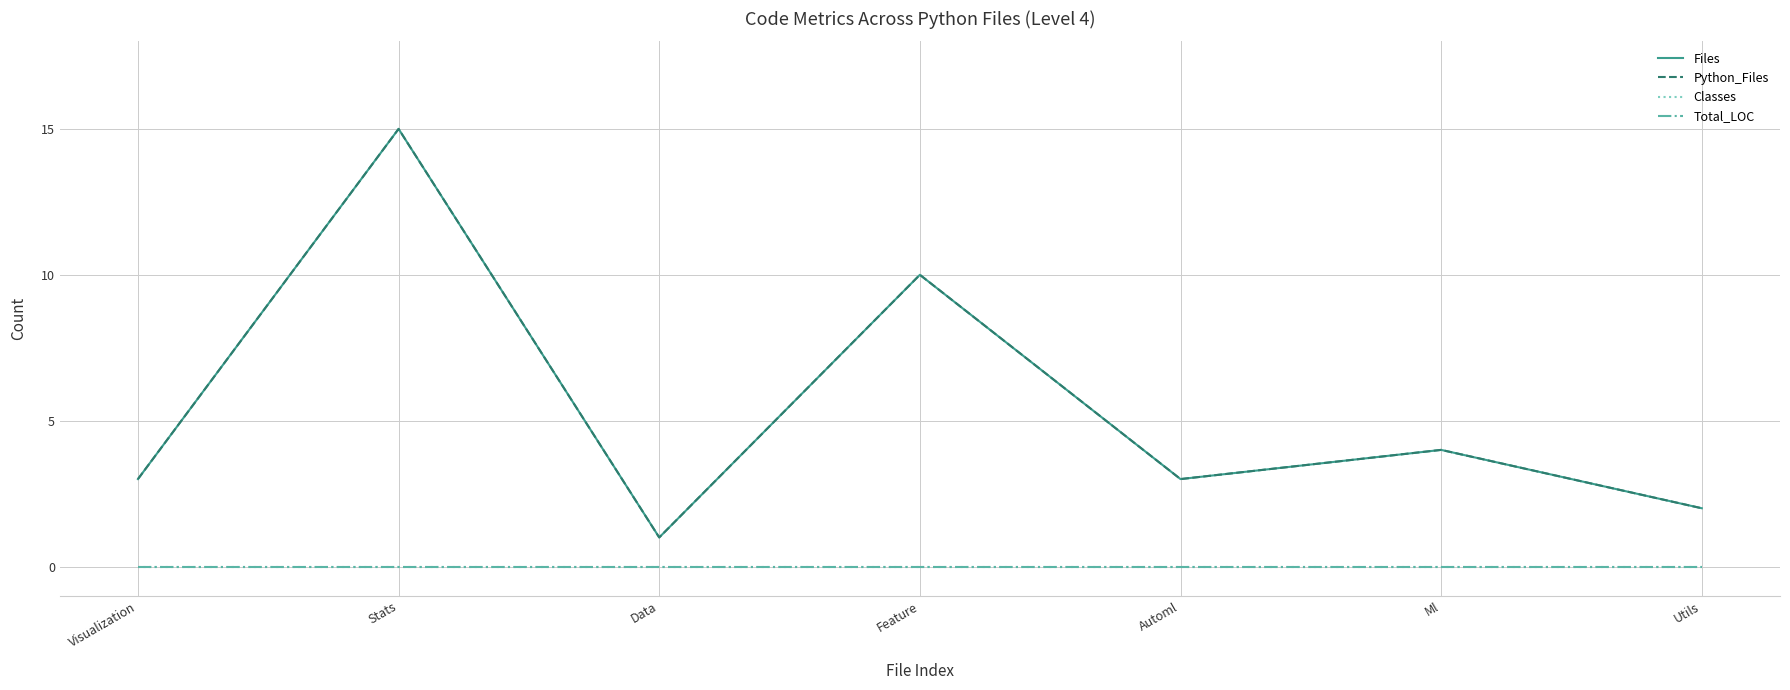

True or false: Total_LOC and Files intersect in this chart.

False